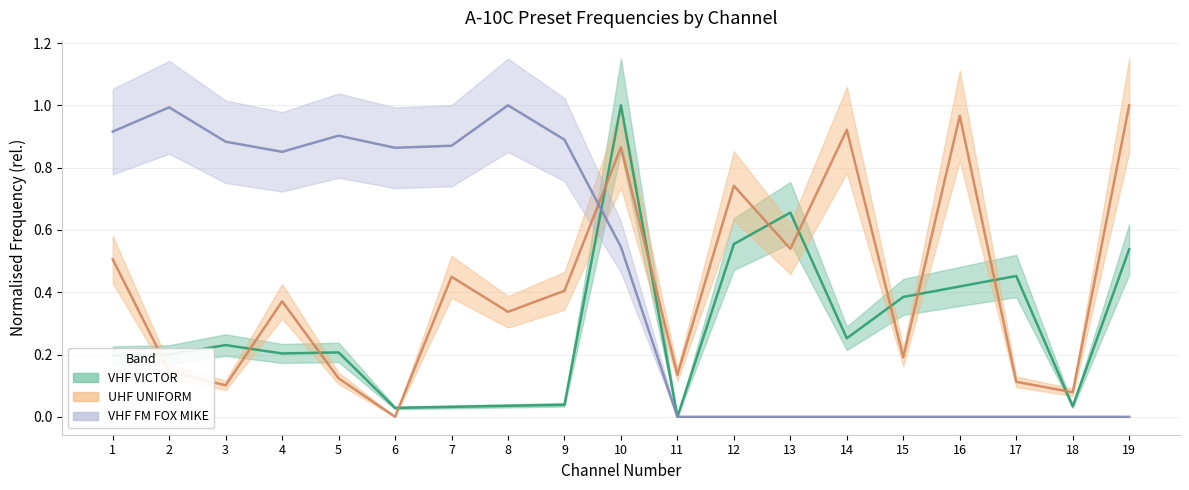

How many values in VHF FM FOX MIKE are above zero?

10